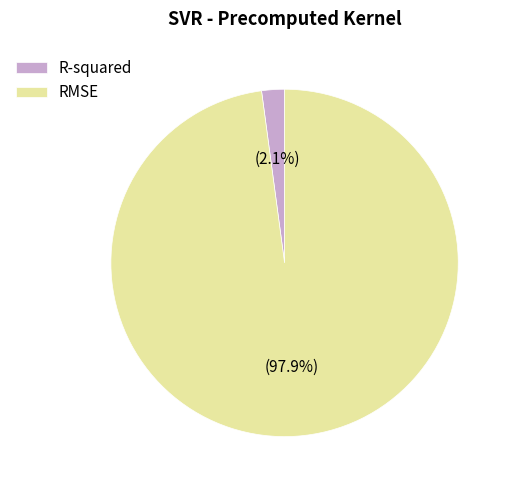

Does any single category account for the majority?

Yes